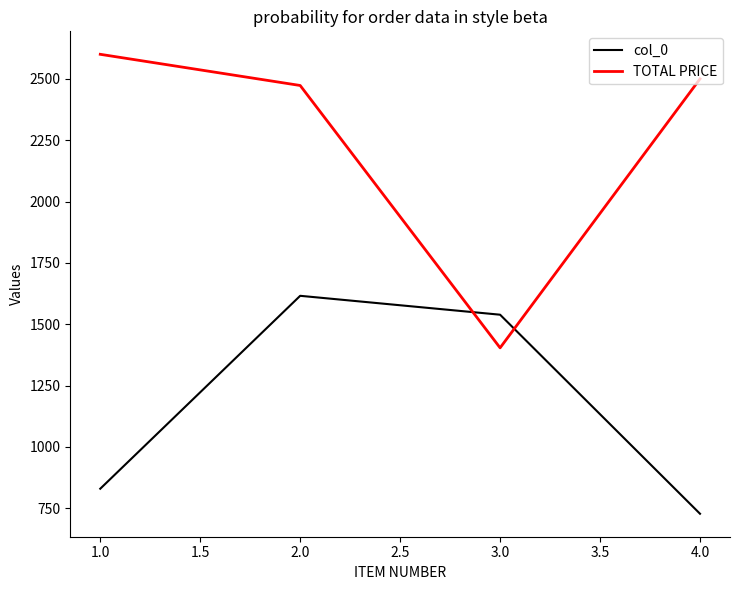

At which label does col_0 reach its peak?

2.0